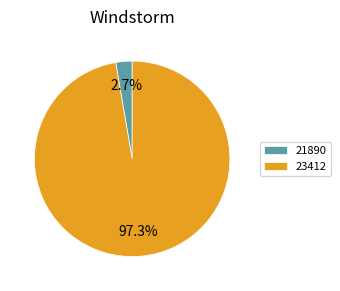

To the nearest percent, what is the difference between the 21890 and 23412 slice percentages?

95%